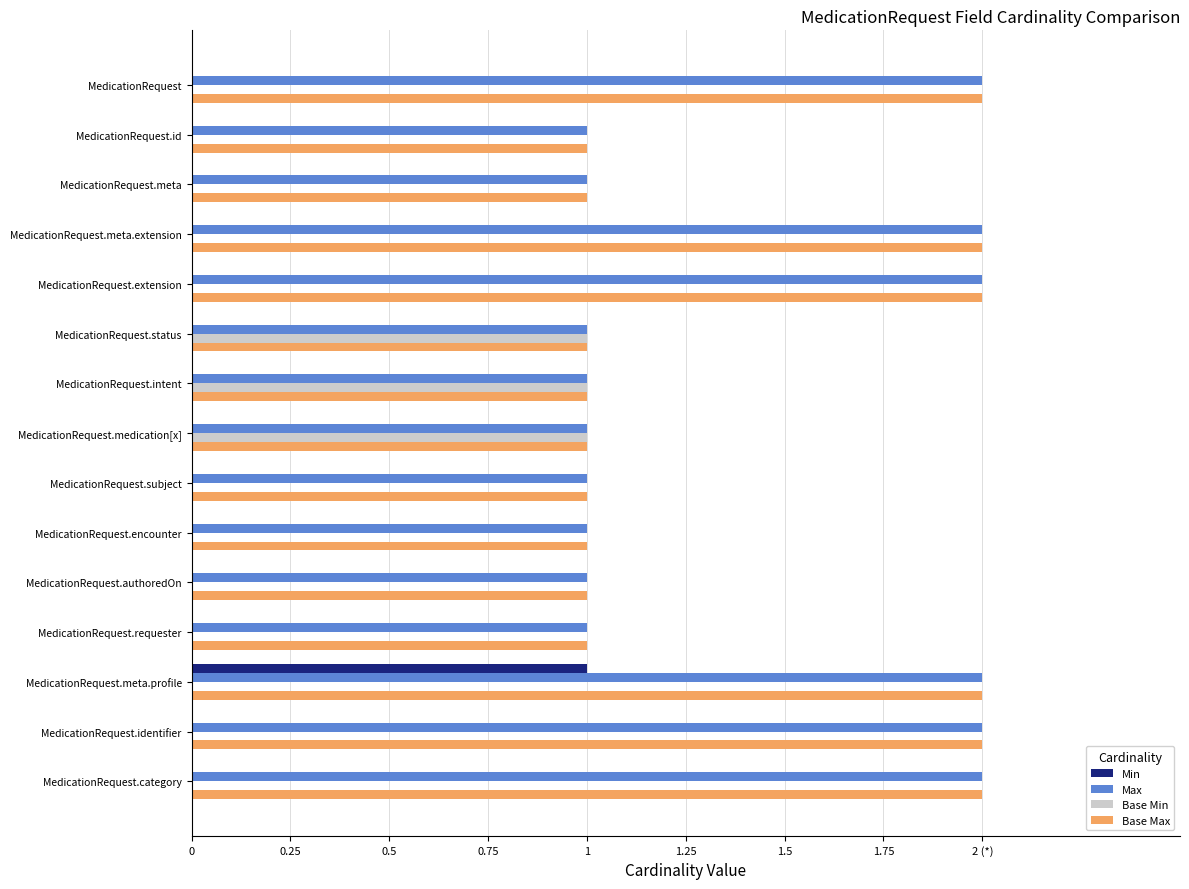

What is the difference between the maximum and second lowest values in the Min series?

1